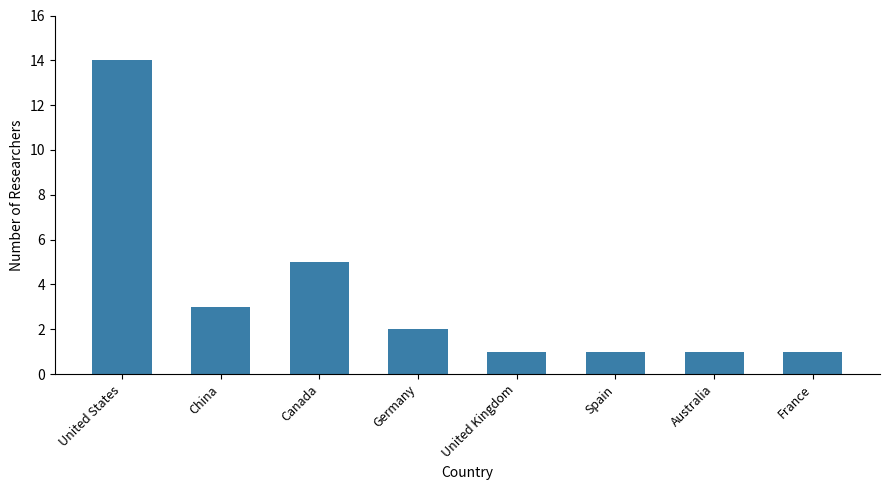

True or false: the data shows 0 at United Kingdom.

False